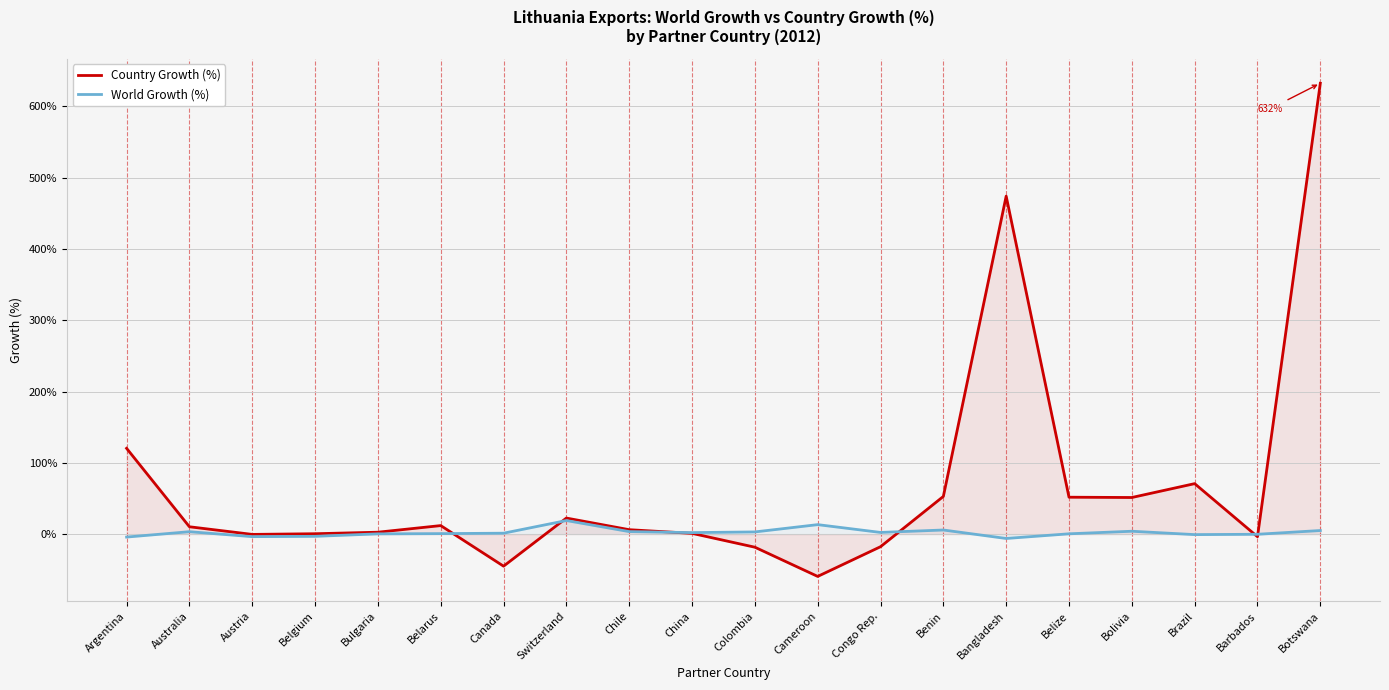

At which category is the sum across all series the highest?

Botswana